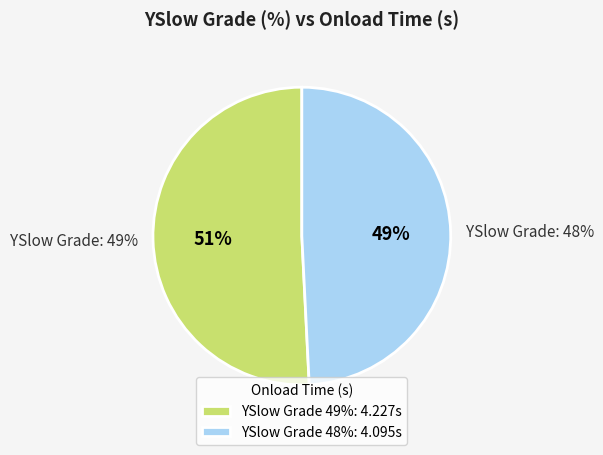

Is it true that 48 is 49% of the pie?

True